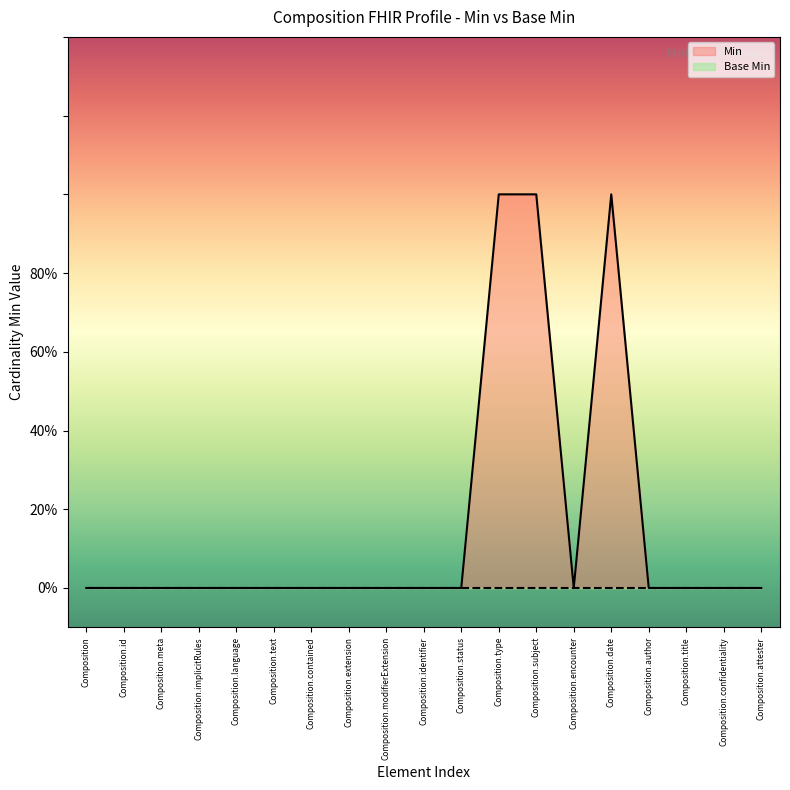

Is it true that the value at Composition.modifierExtension is -1?

False